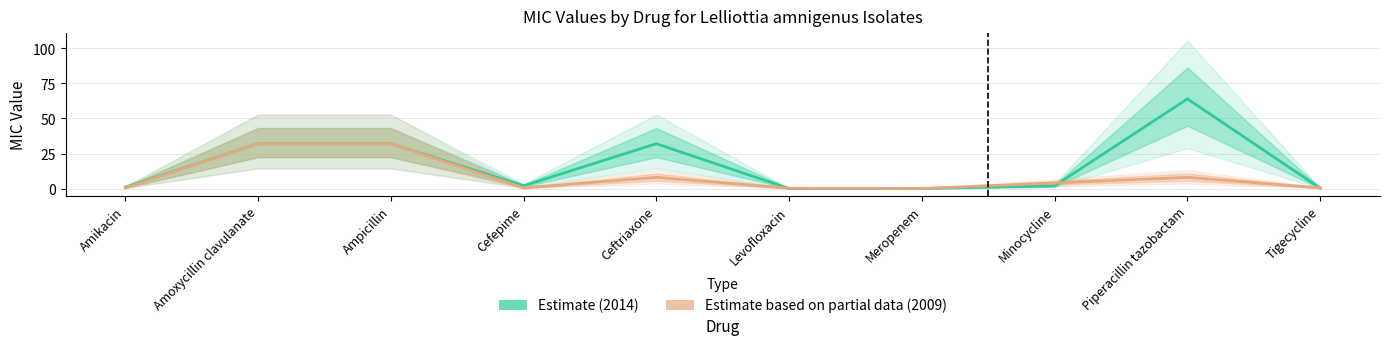

What are all the series names shown in the legend?

Estimate (2014), Estimate based on partial data (2009)